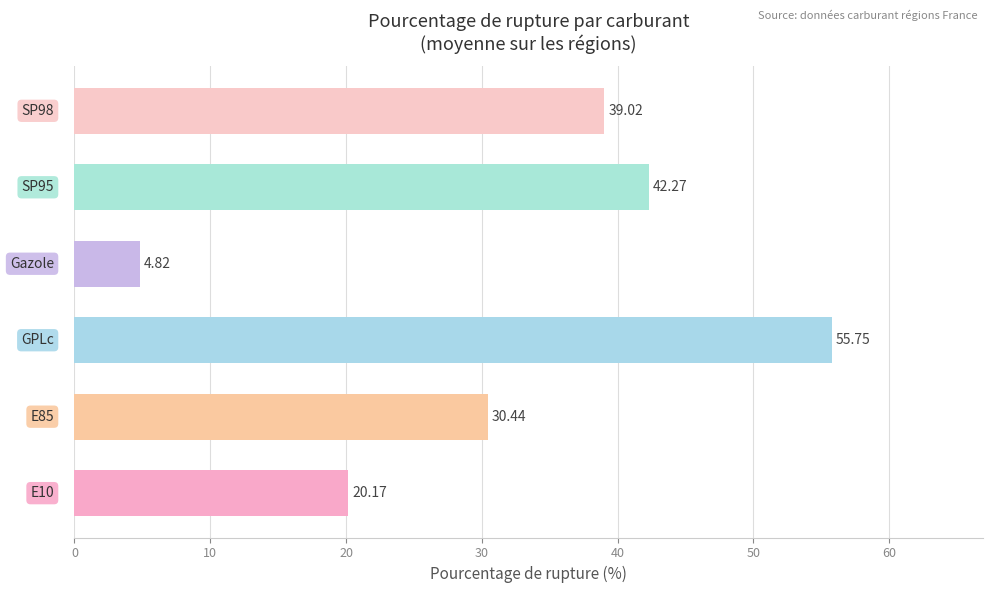

What is the sum of all values?

192.5